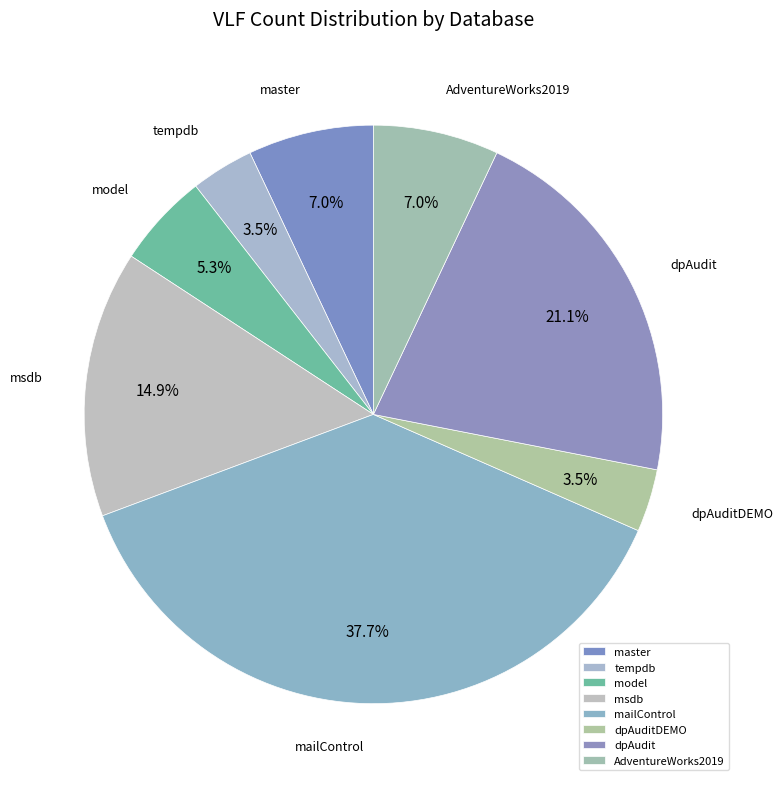

Approximately how many times larger is the value at master compared to model?

1.3